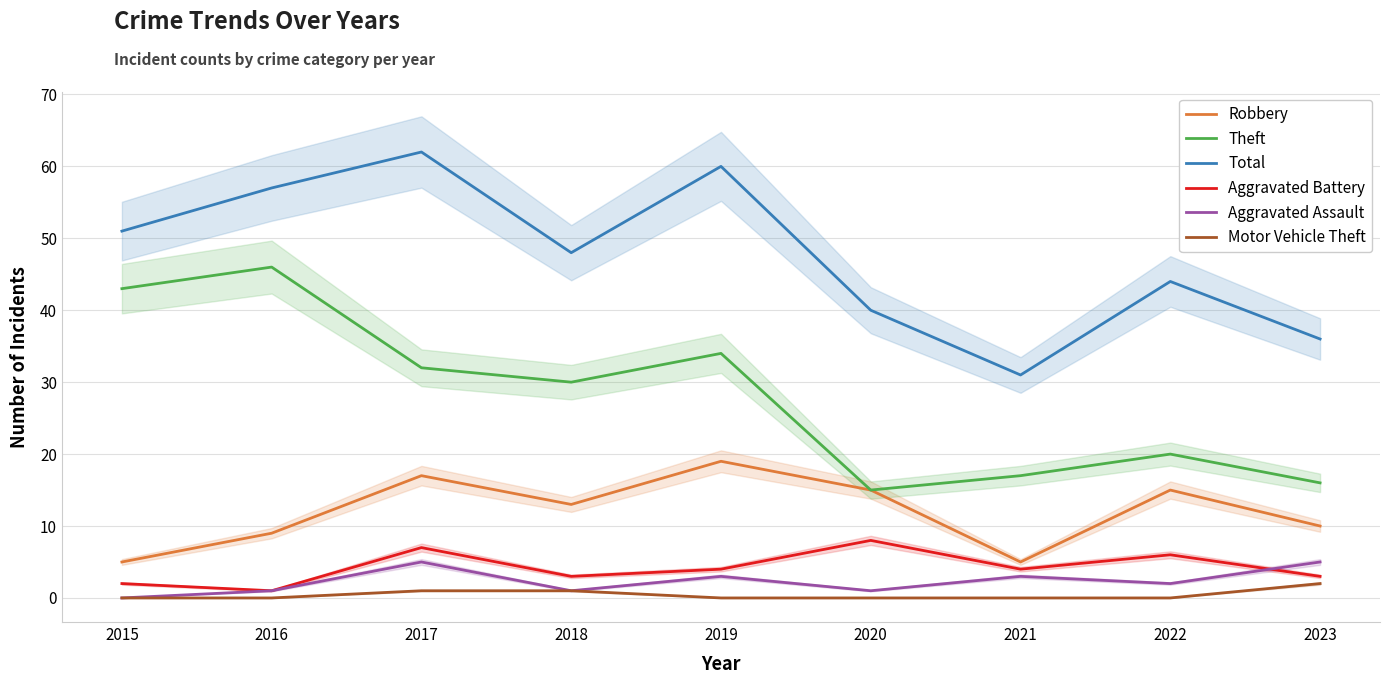

True or false: Aggravated Assault has a value of 5 at 2021.

False